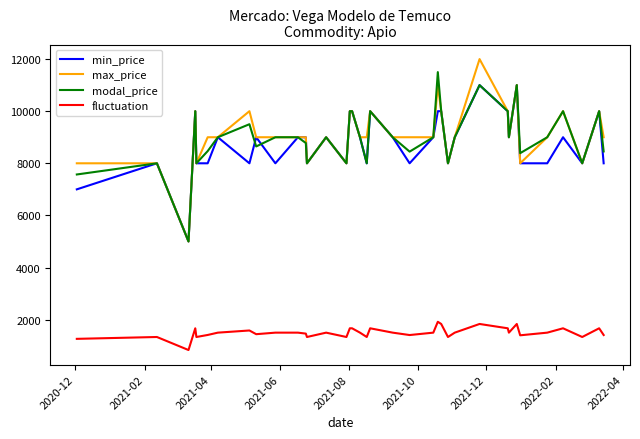

Rank the series by their maximum value, from lowest to highest.

fluctuation, min_price, modal_price, max_price